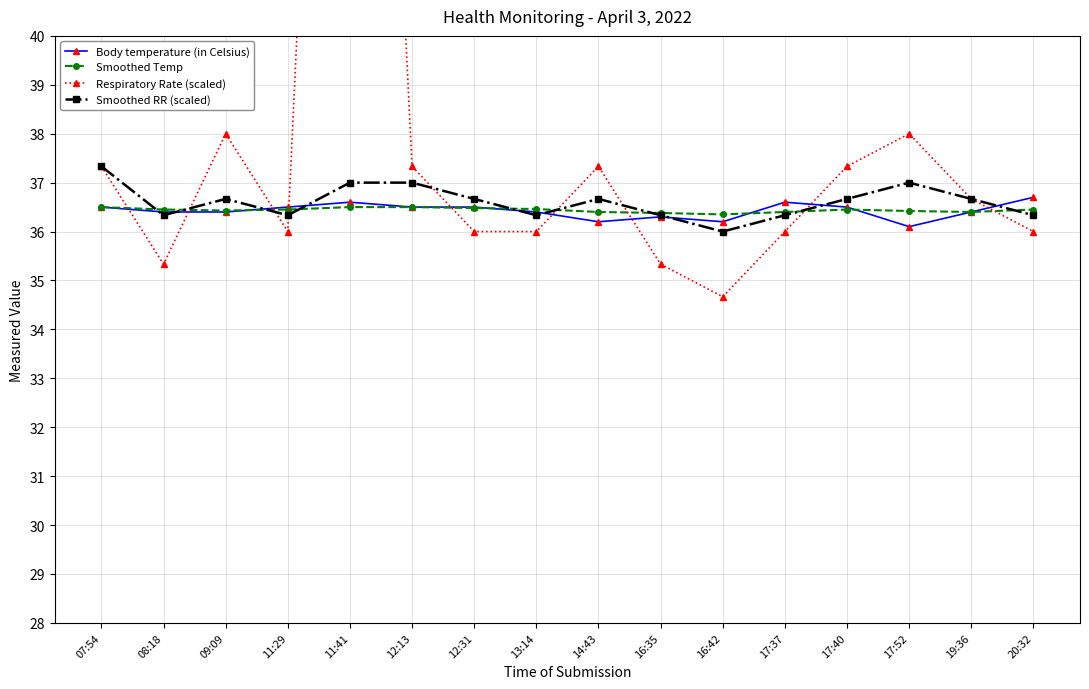

Where is Body temperature (in Celsius) nearest to the value 36?

17:52